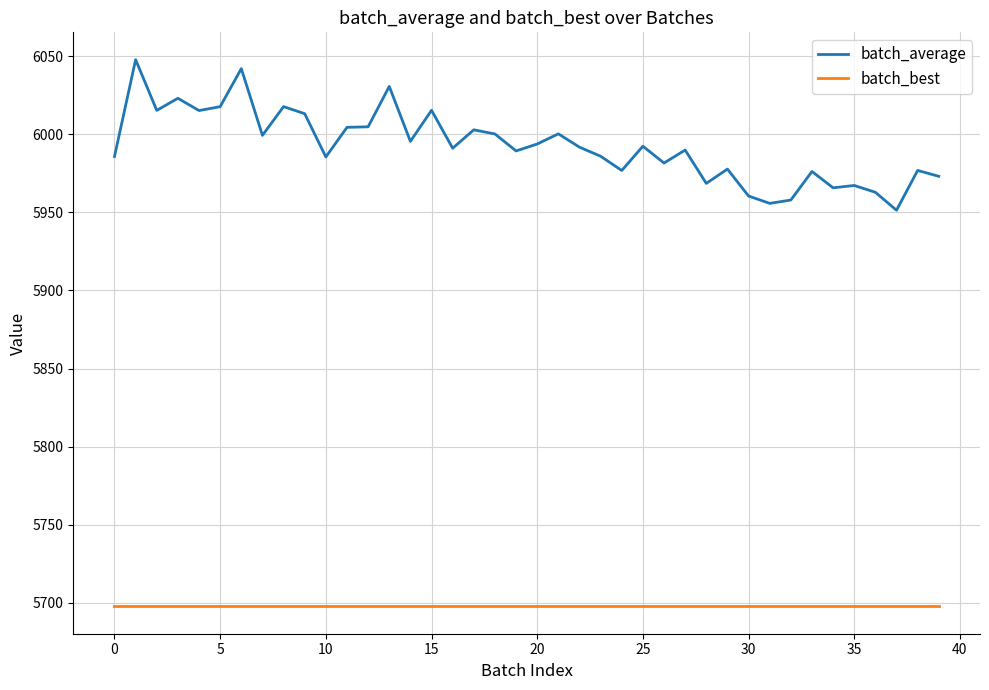

How many series are shown in this chart?

2